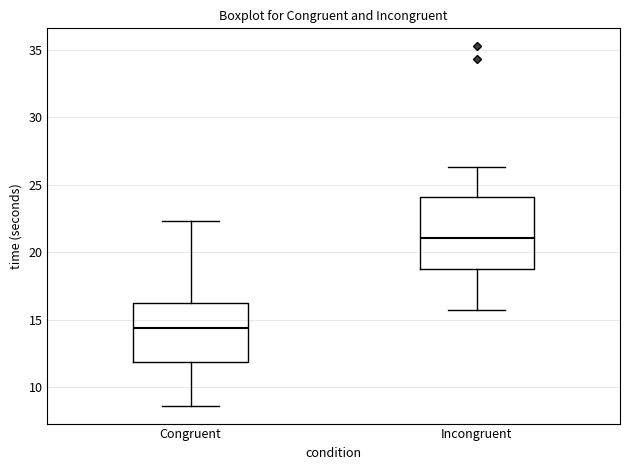

Which box has the highest median line?

Incongruent